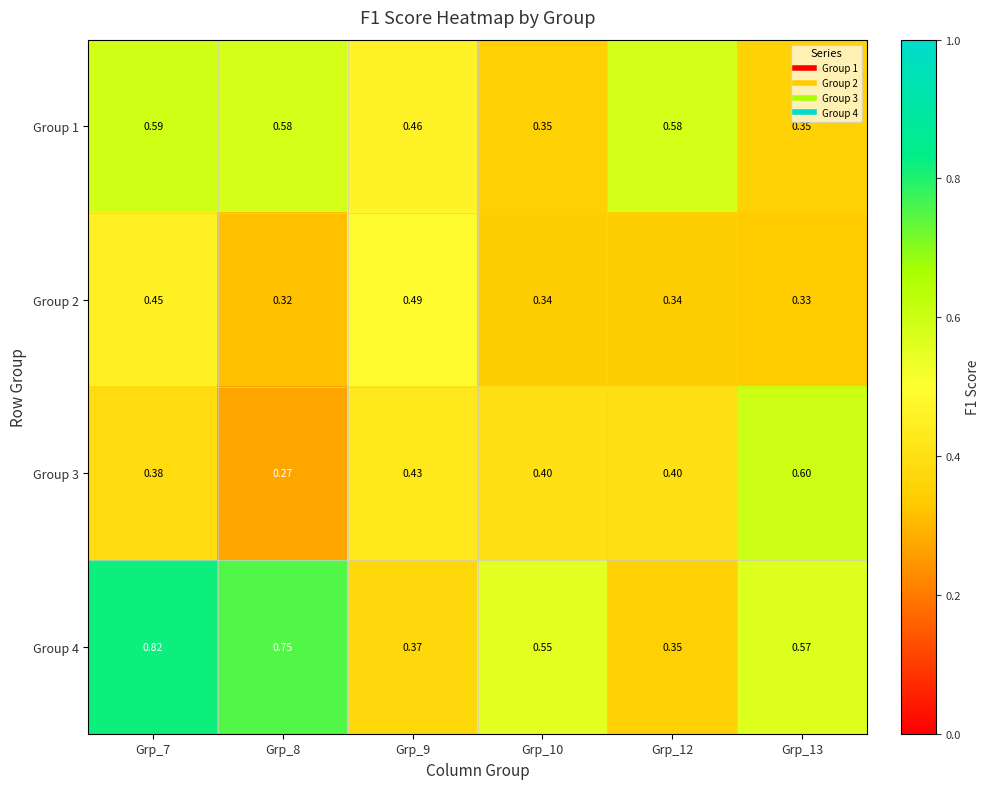

Is the value of Group 1 at Grp_7 greater than the value of Group 4 at Grp_7?

No